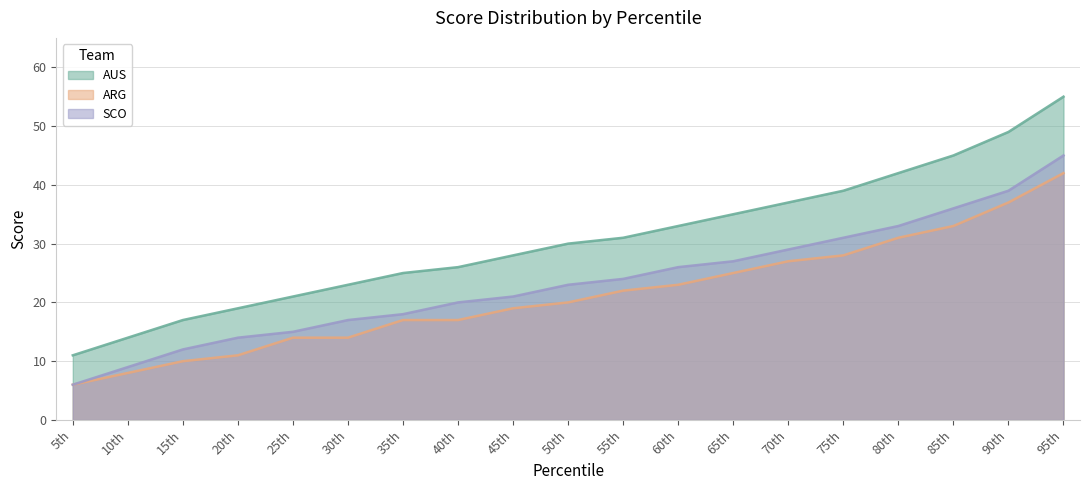

Rank the series at 30th from highest to lowest value.

AUS, SCO, ARG